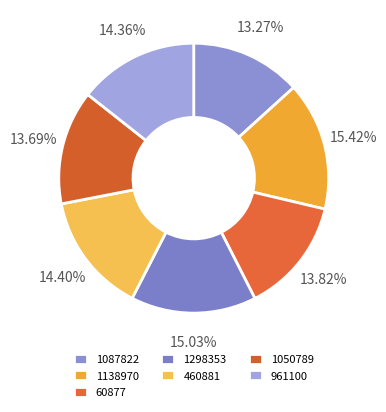

How many slices are in this pie chart?

7